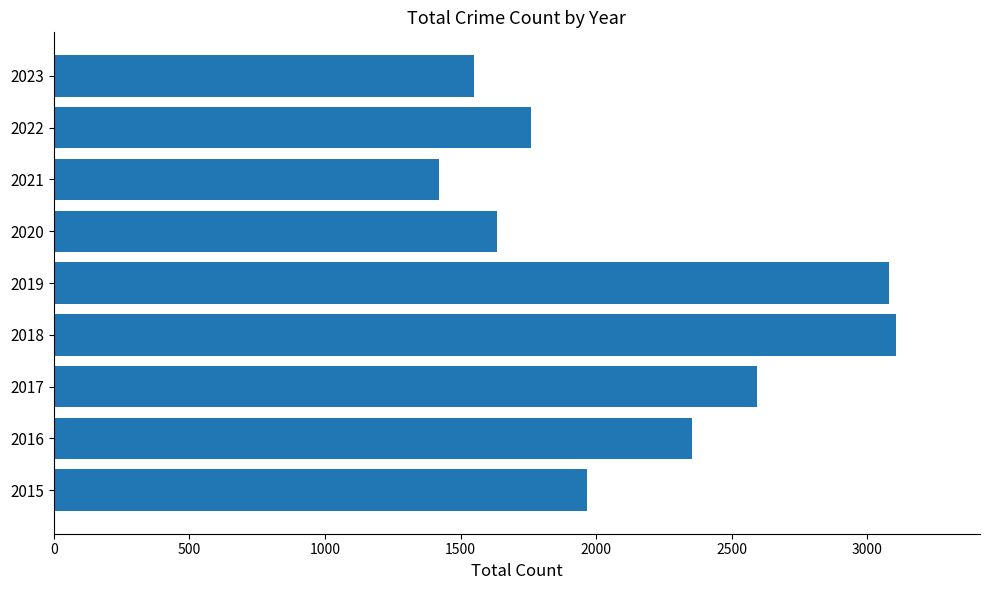

Reading top to bottom, list all the values displayed in this chart.

1549	1760	1422	1634	3080	3105	2592	2352	1968